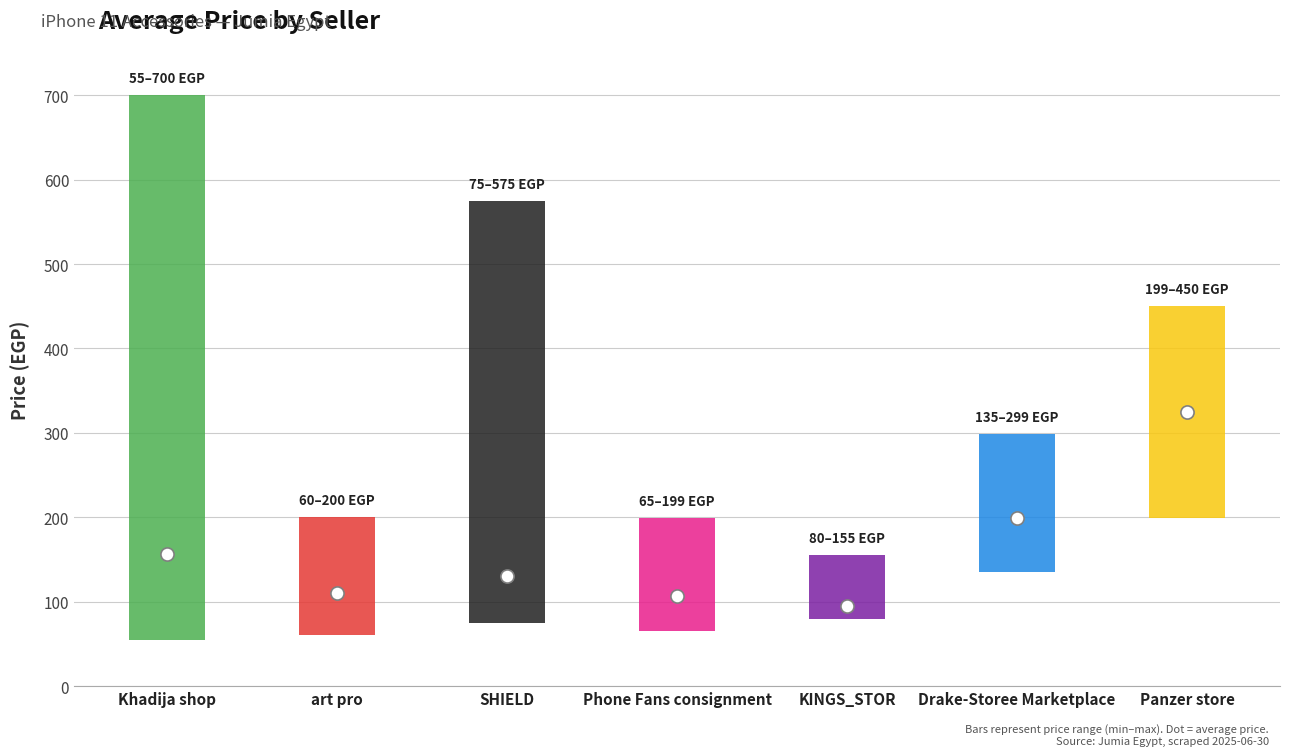

At which category is the sum across all series the highest?

Panzer store